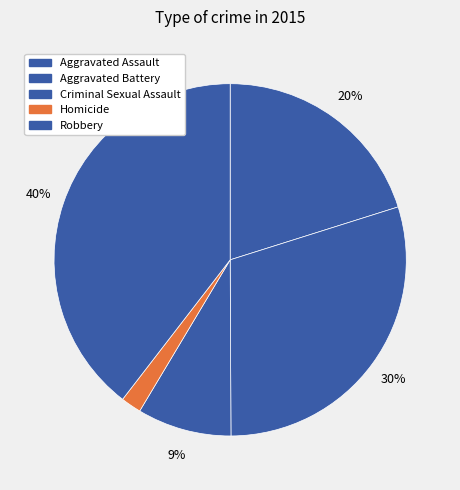

Is it true that Aggravated Battery is 16% of the pie?

False